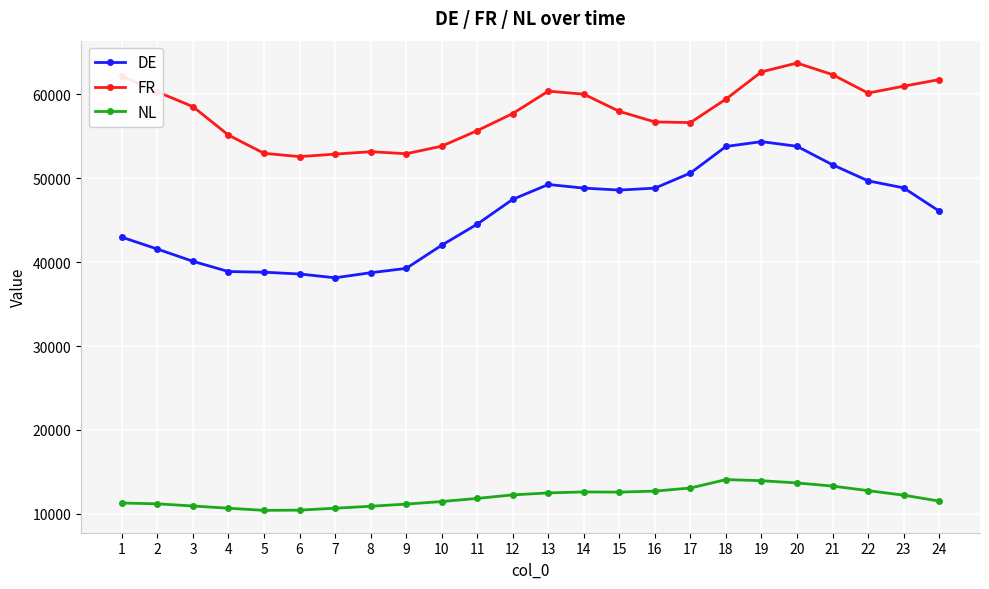

True or false: NL and FR intersect in this chart.

False